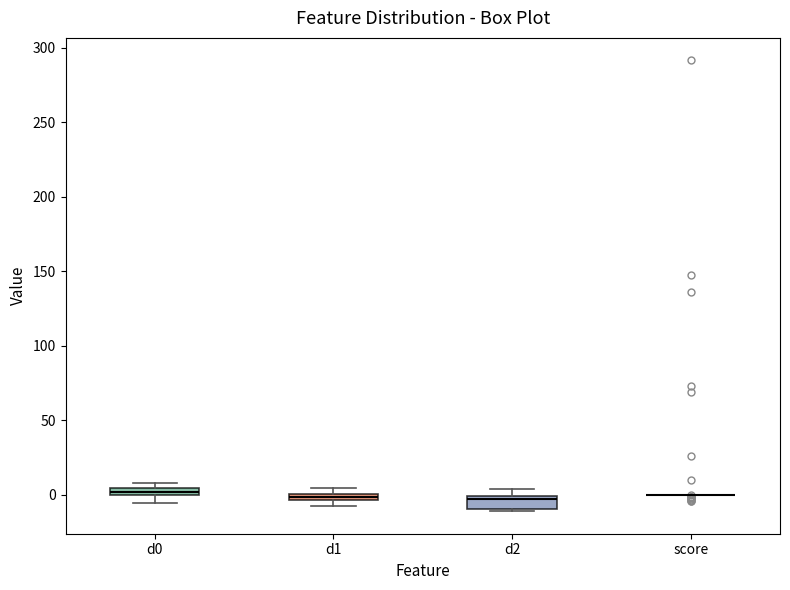

Where is the lower edge of the box for d1 on the y-axis? The values are not printed on the chart, so give them approximately, as read against the axis.

-5